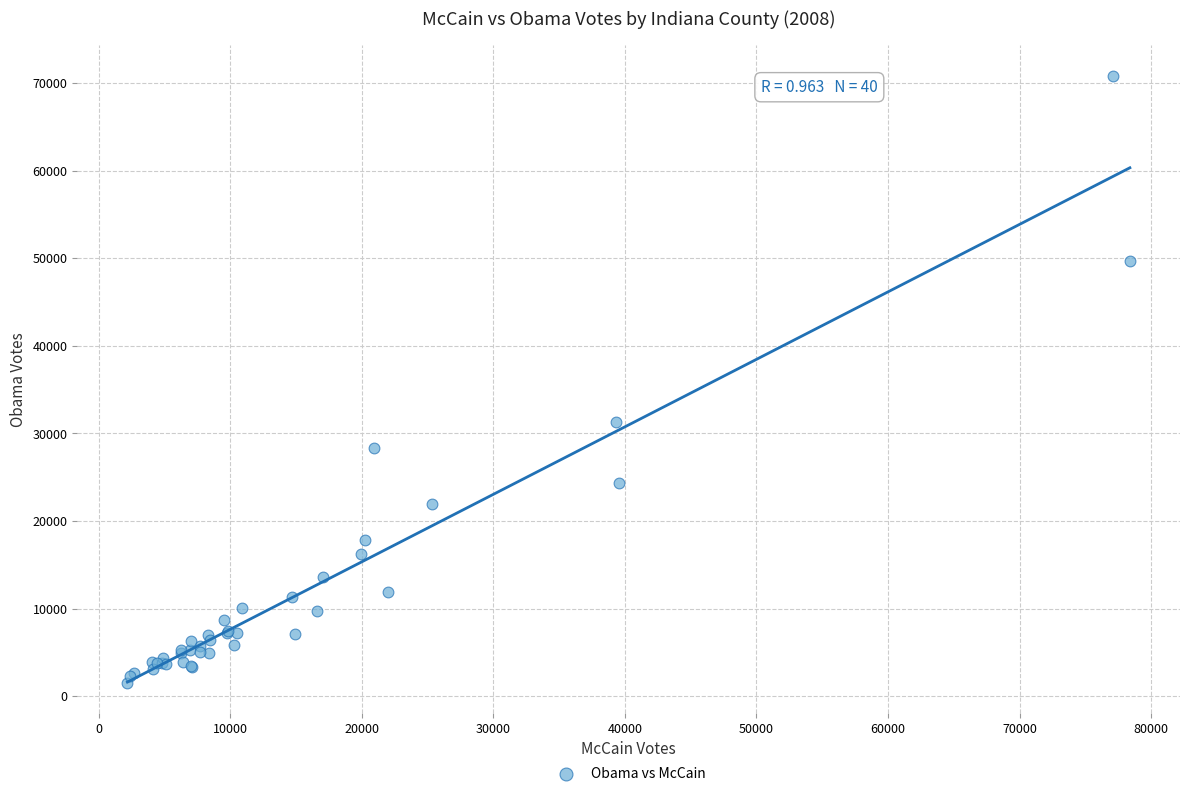

What Y value in the scatter plot is closest to 36203?

31289